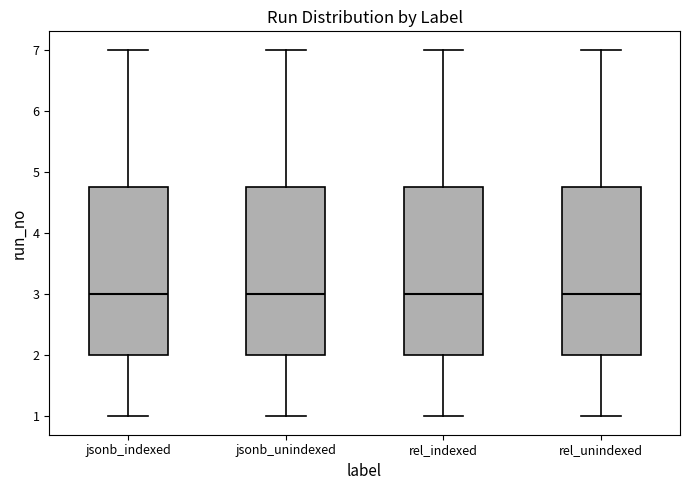

Reading left to right, read every box against the y-axis: the position of its median line, the range the box covers, and the ends of its whiskers. The values are not printed on the chart, so give them approximately, as read against the axis.

jsonb_indexed: median 3.0, box 2.0 to 4.8, whiskers 1.0 to 7.0
jsonb_unindexed: median 3.0, box 2.0 to 4.8, whiskers 1.0 to 7.0
rel_indexed: median 3.0, box 2.0 to 4.8, whiskers 1.0 to 7.0
rel_unindexed: median 3.0, box 2.0 to 4.8, whiskers 1.0 to 7.0